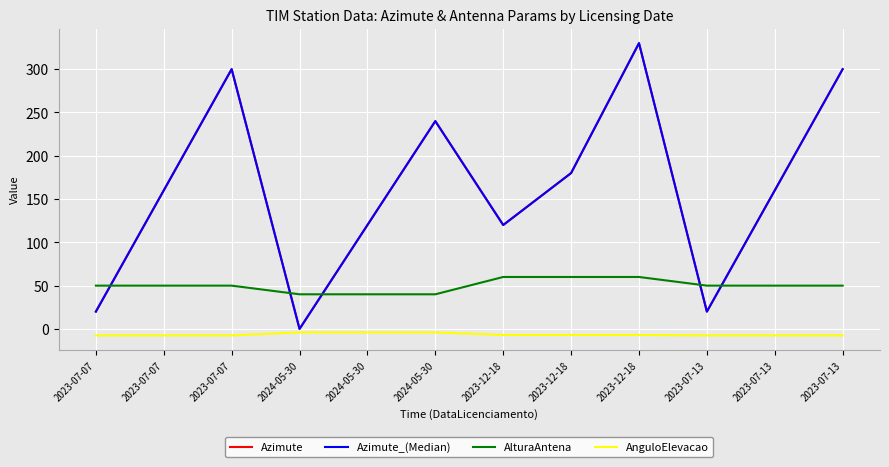

Does the chart have visible grid lines?

Yes